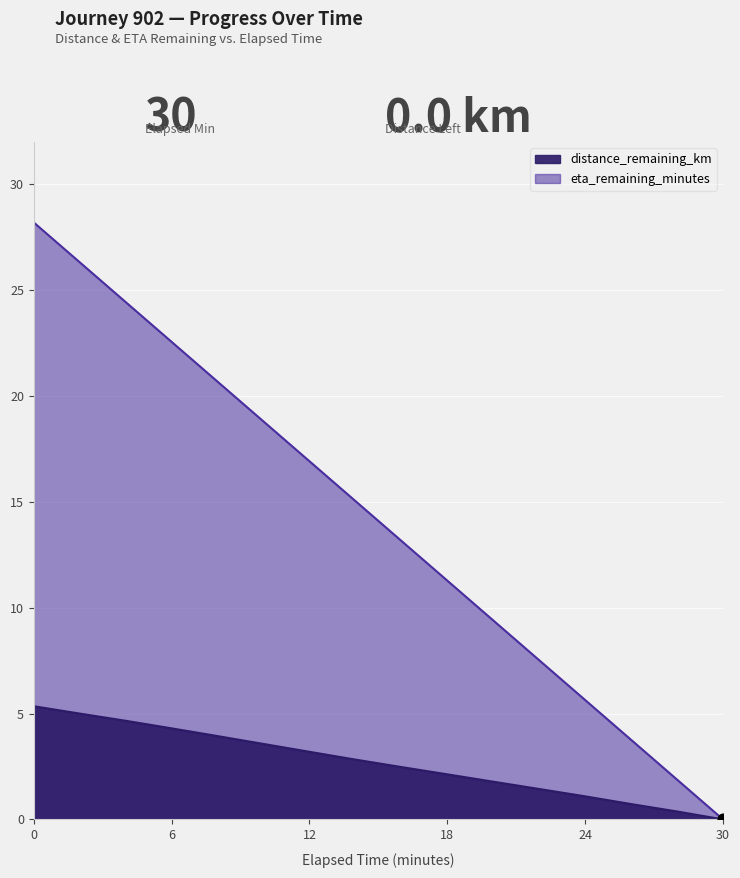

Which series has the largest total across all categories?

eta_remaining_minutes